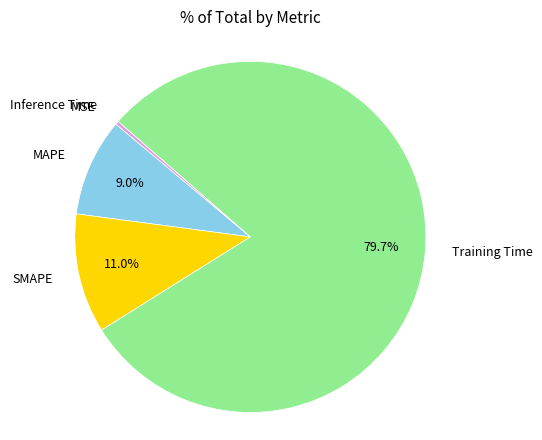

Is there any slice that represents more than half of the pie?

Yes